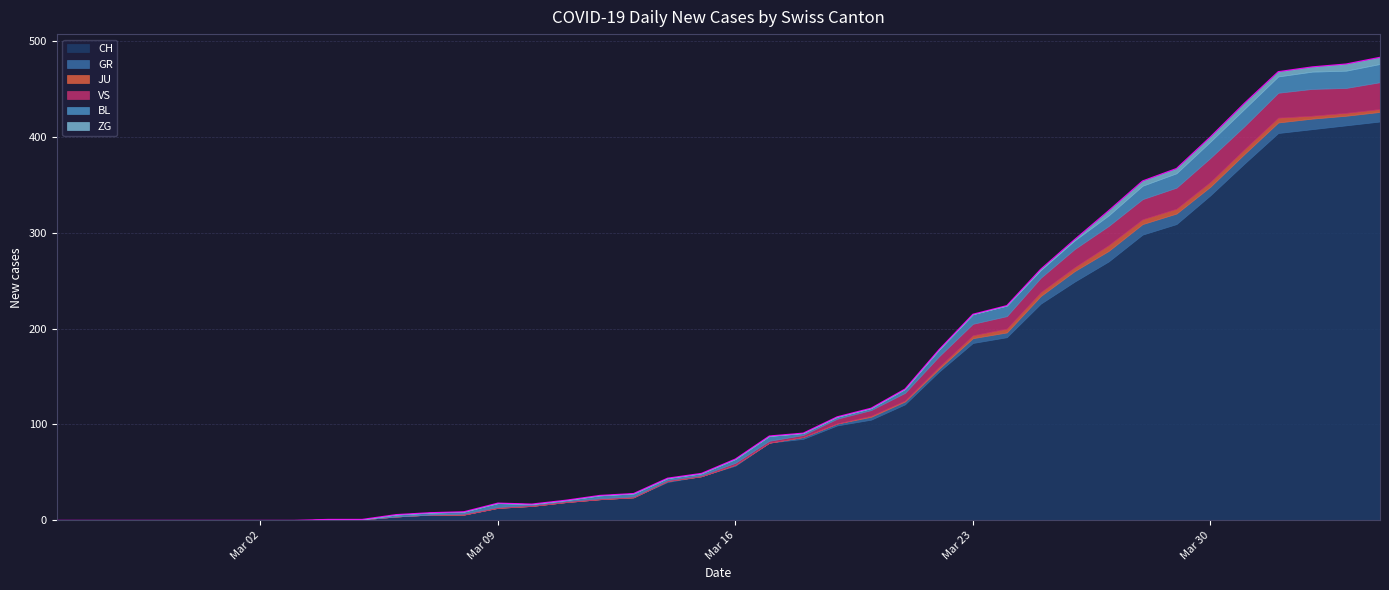

Reading left to right, list all the values displayed in this chart.

CH: 0	0	0	0	0	0	0	0	1	1	4	6	6	13	15	19	22	24	40	46	57	81	85	99	105	121	155	185	191	226	249	270	298	309	339	372	404	408	412	416
GR: 0	0	0	0	0	0	0	0	0	0	0	0	0	0	0	0	0	0	1	0	1	0	2	2	3	3	3	5	5	8	11	11	11	11	9	10	11	11	10	10
JU: 0	0	0	0	0	0	0	0	0	0	0	0	0	0	0	0	0	0	0	0	0	0	0	0	1	1	2	3	4	4	4	6	5	5	5	5	5	3	3	3
VS: 0	0	0	0	0	0	0	0	0	0	0	0	1	1	1	1	1	1	1	1	2	2	2	5	6	8	11	12	13	15	19	20	21	22	25	24	26	28	26	28
BL: 0	0	0	0	0	0	0	0	0	0	2	2	2	4	1	1	3	3	2	2	4	5	2	2	2	4	7	10	11	8	9	11	14	15	17	18	17	18	18	19
ZG: 0	0	0	0	0	0	0	0	0	0	0	0	0	0	0	0	0	0	0	0	0	0	0	0	0	0	0	0	0	1	1	5	5	5	5	6	5	5	7	7